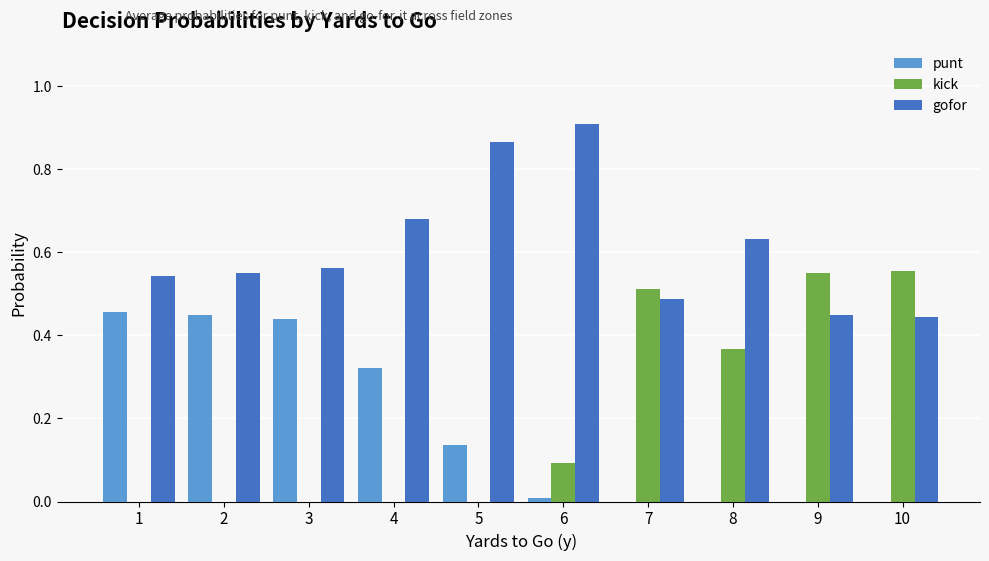

What is the total value across all series at 3?

1.0